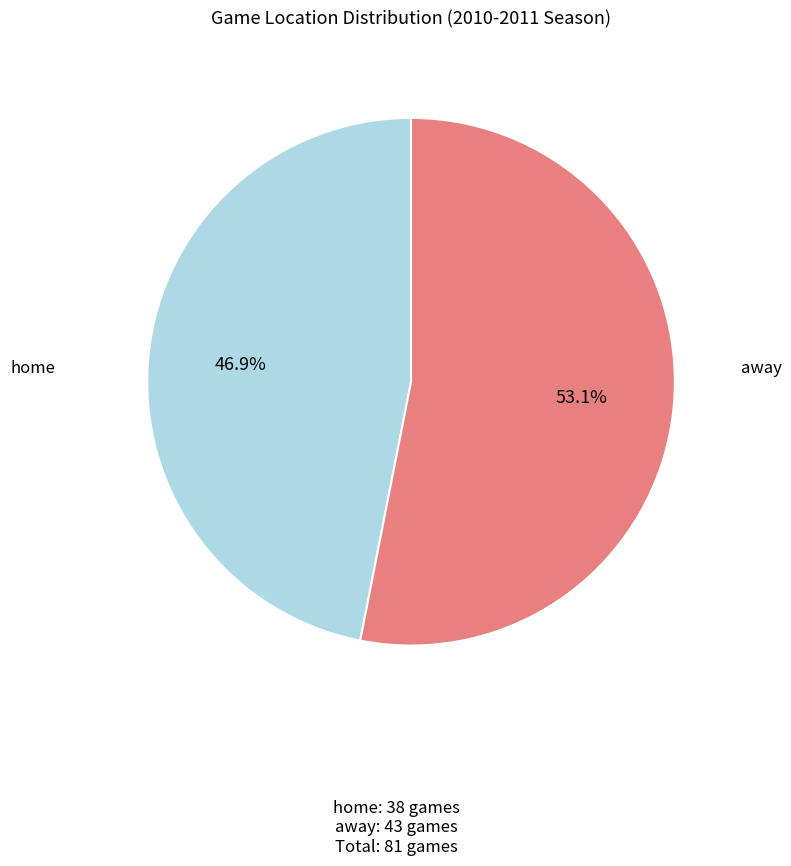

Is there any slice that represents more than half of the pie?

Yes